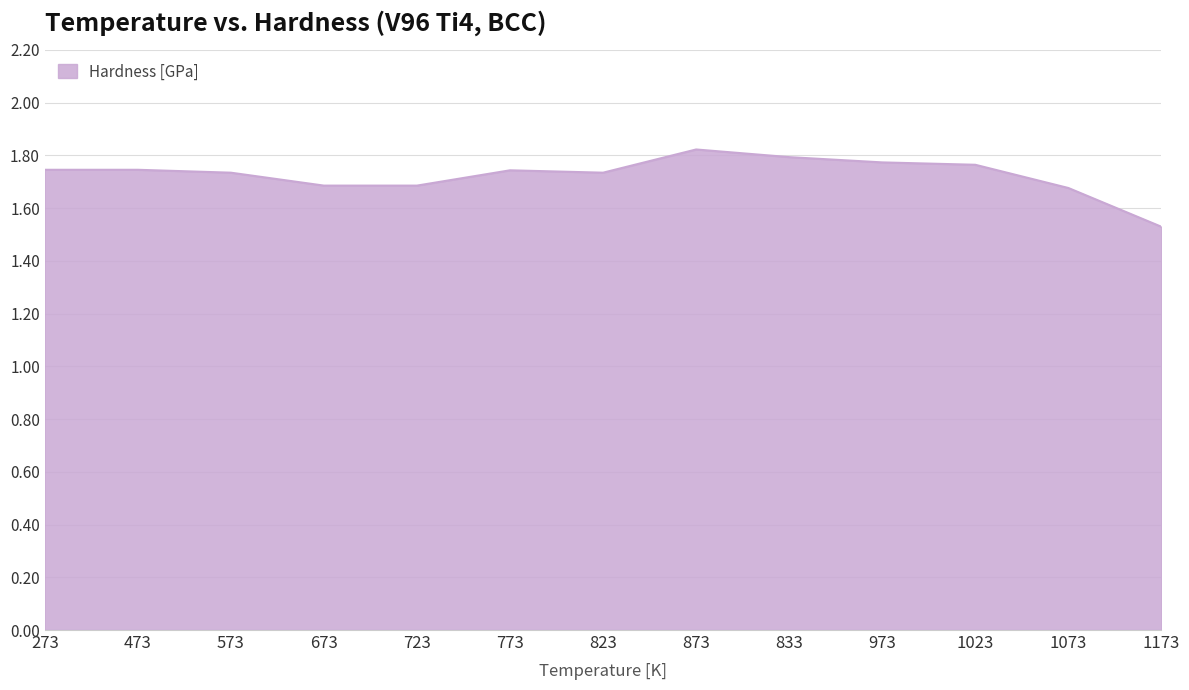

How many lines are shown in the chart?

1